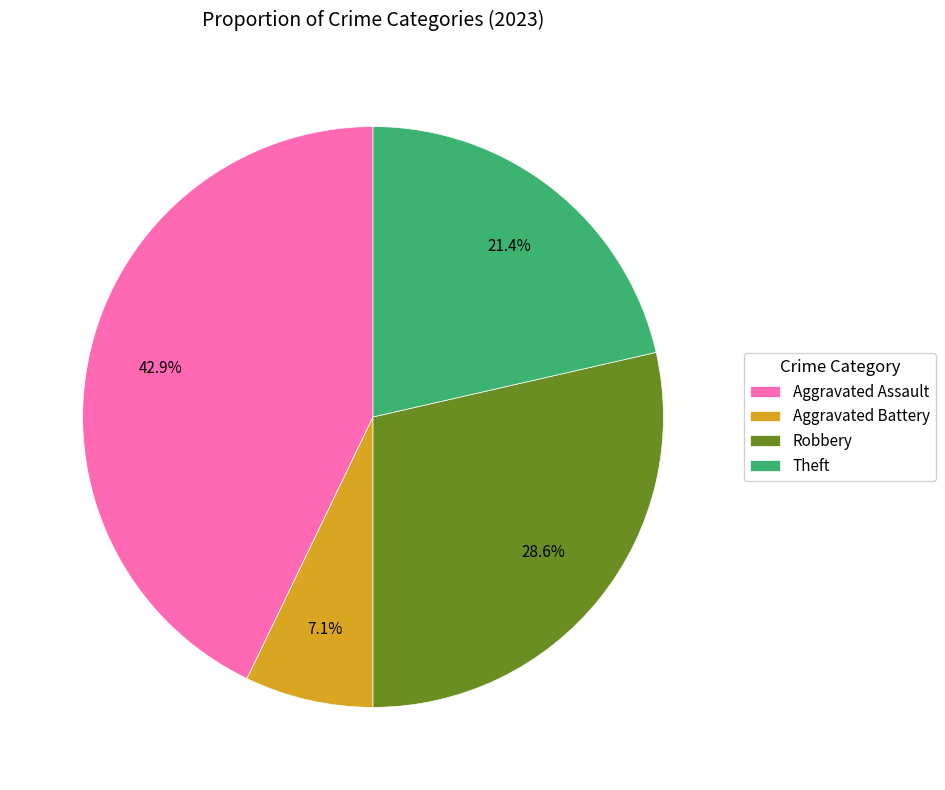

Rank the categories by value from lowest to highest.

Aggravated Battery, Theft, Robbery, Aggravated Assault